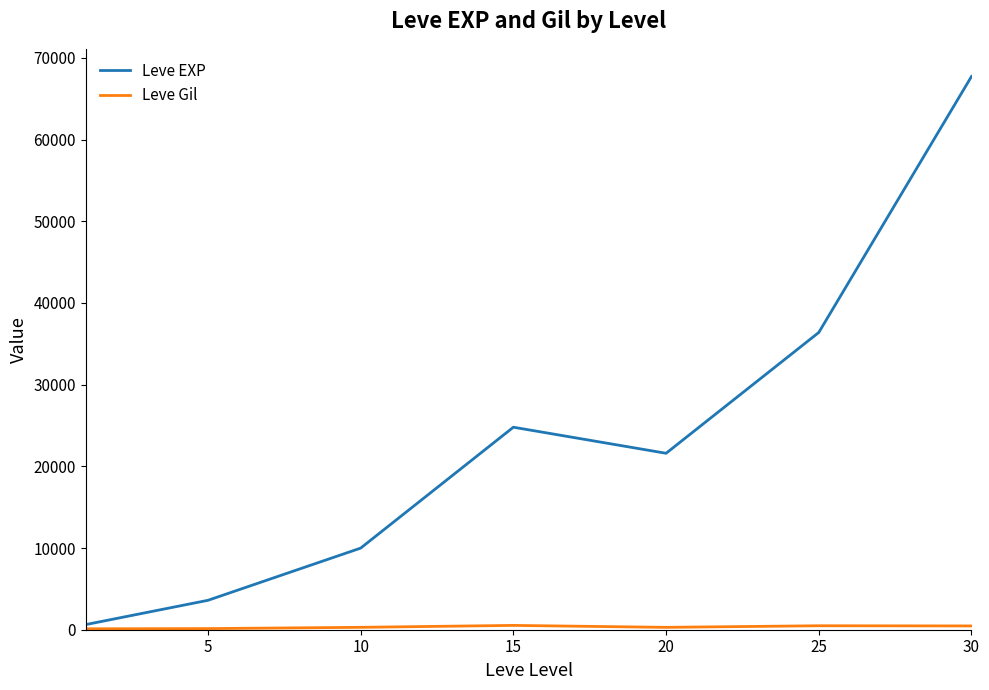

Does the chart have visible grid lines?

No